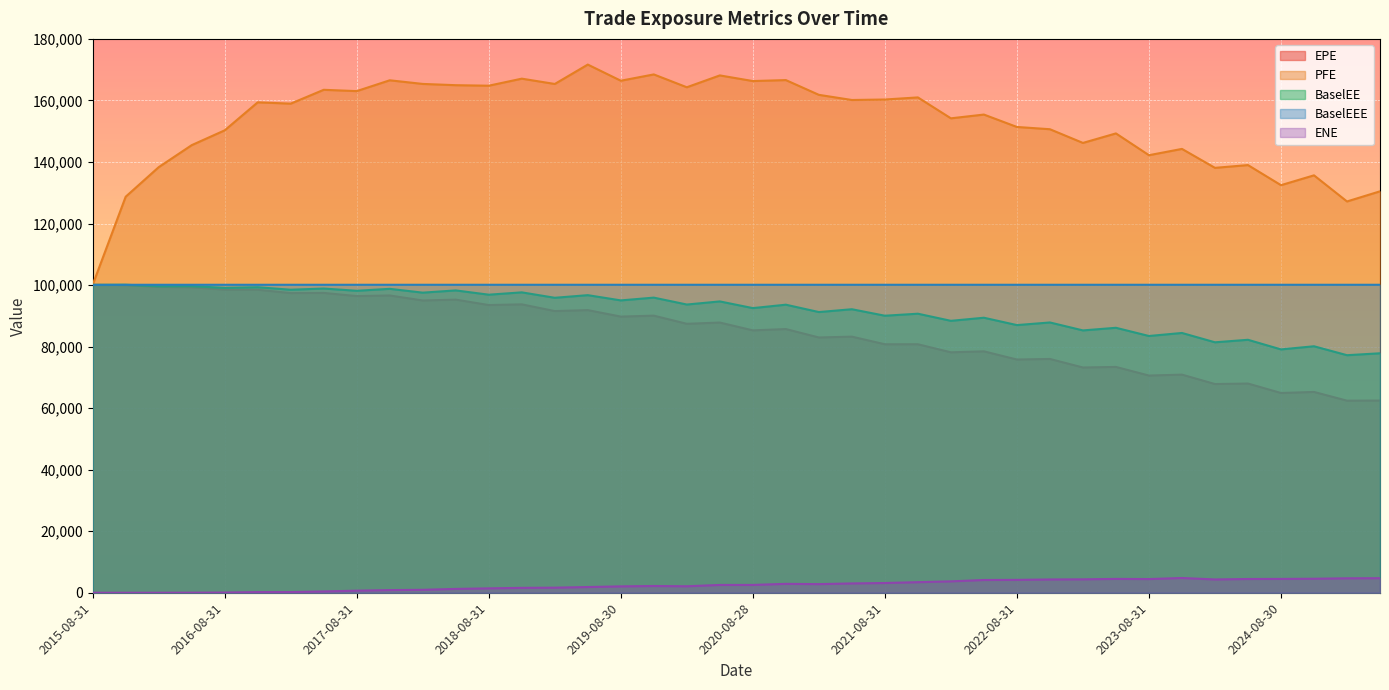

What is the difference between the maximum and minimum values in the BaselEE series?

22889.7